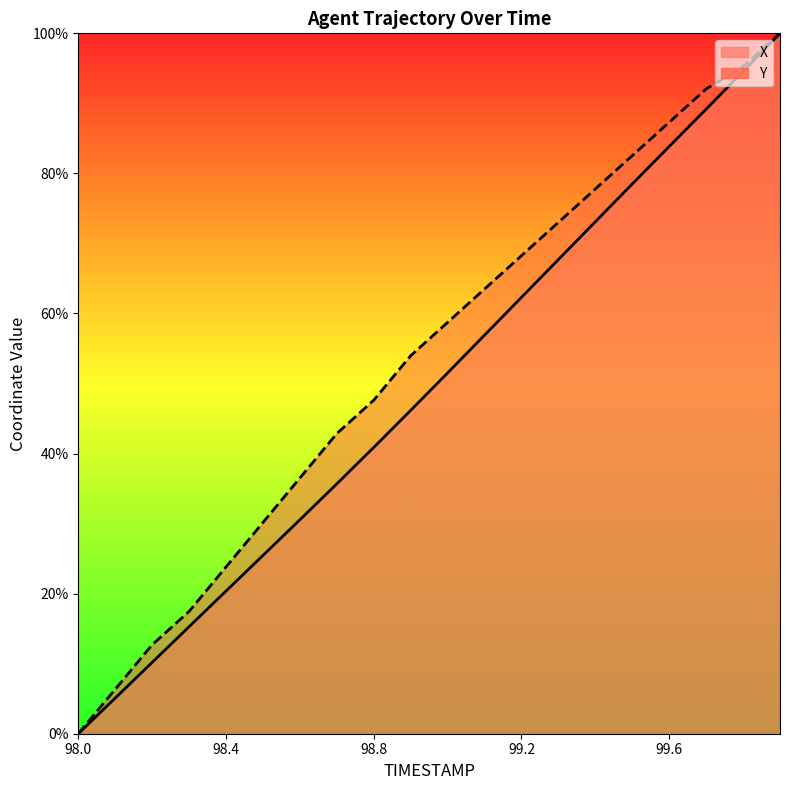

True or false: X and Y cross at least once.

False